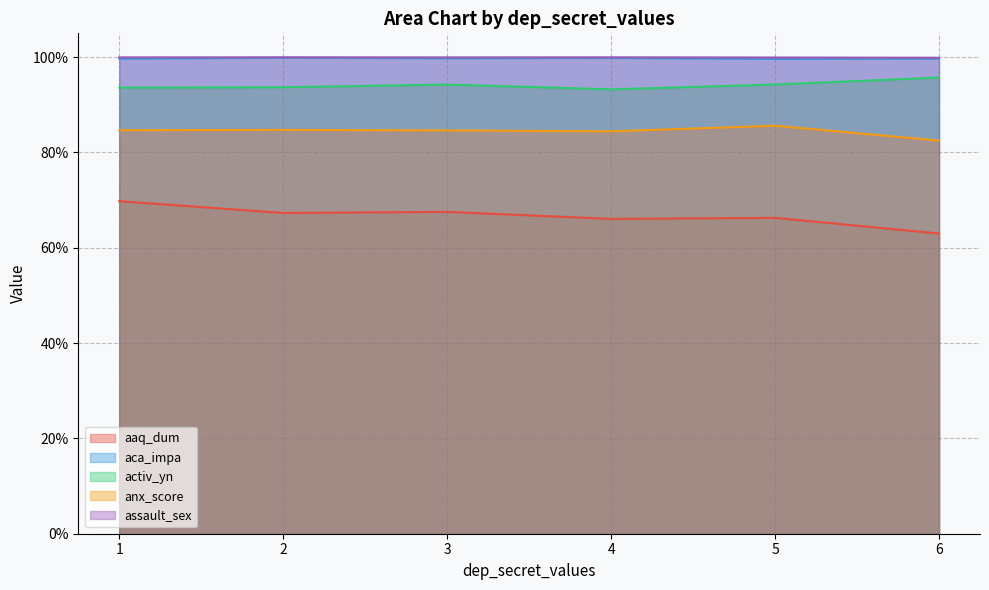

True or false: assault_sex and anx_score intersect in this chart.

False